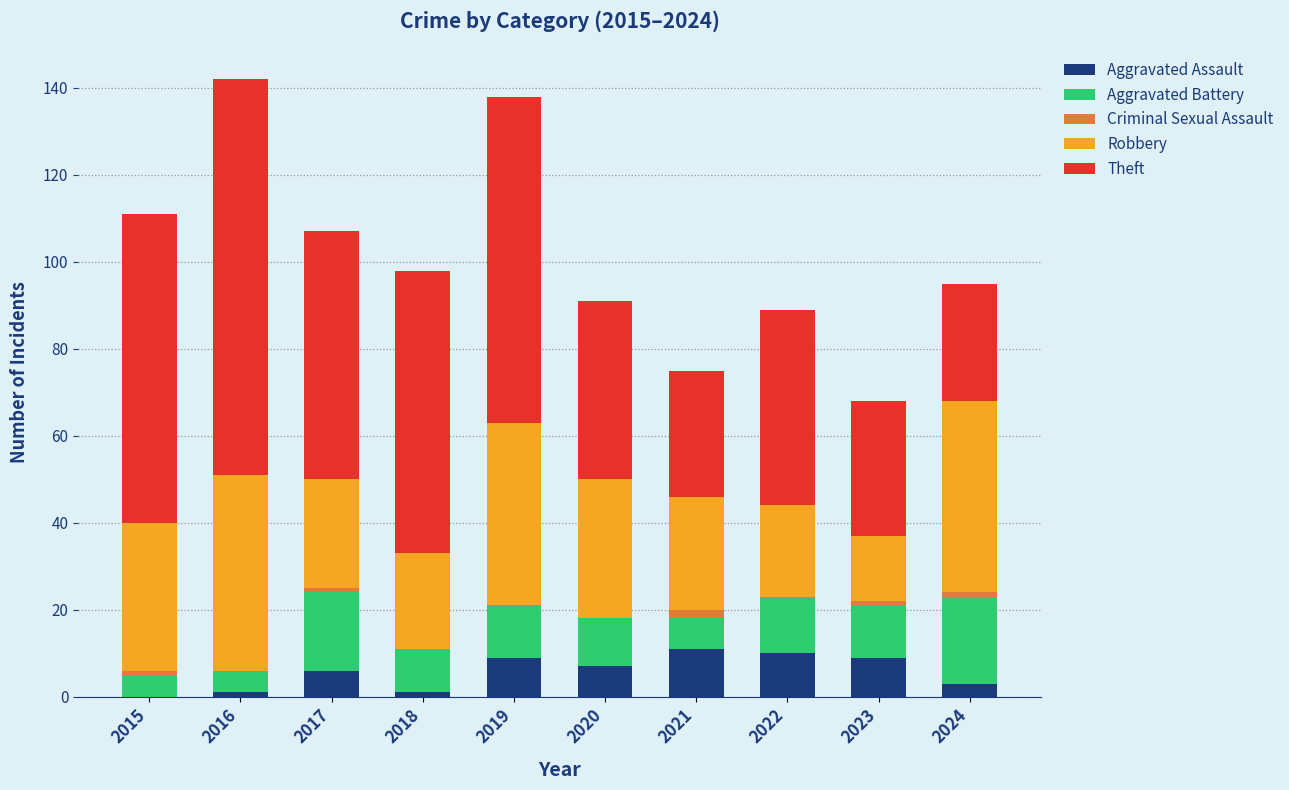

Is it true that Aggravated Assault equals 6 at 2017?

True